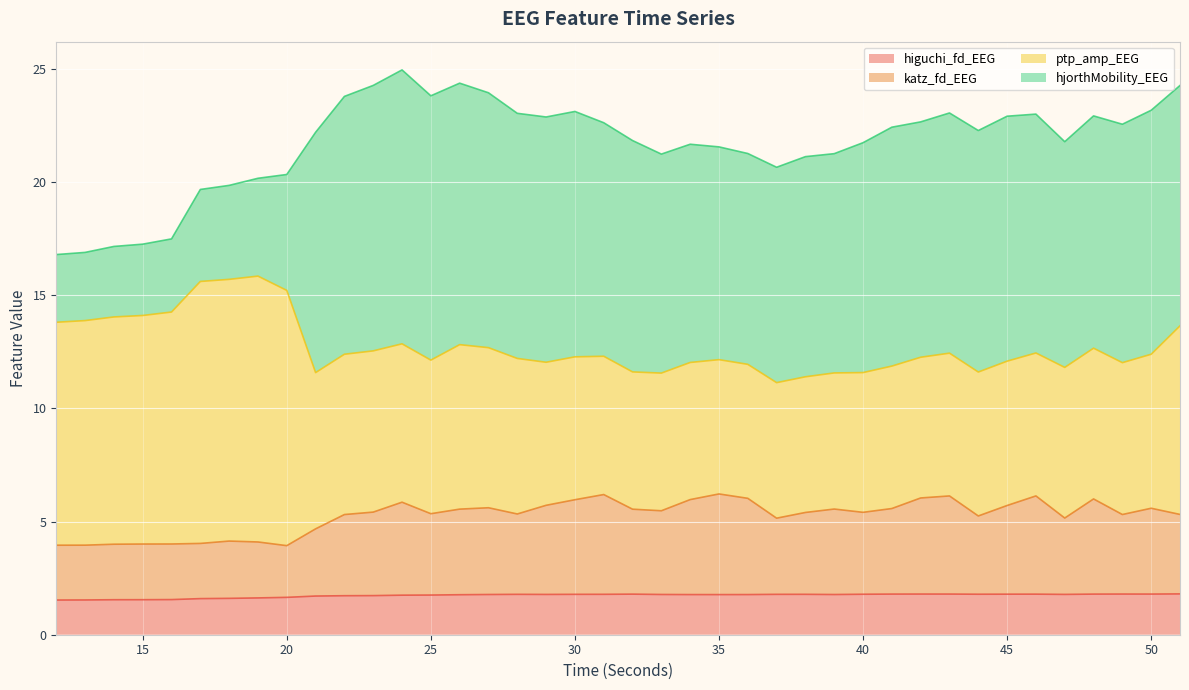

True or false: katz_fd_EEG and higuchi_fd_EEG intersect in this chart.

False